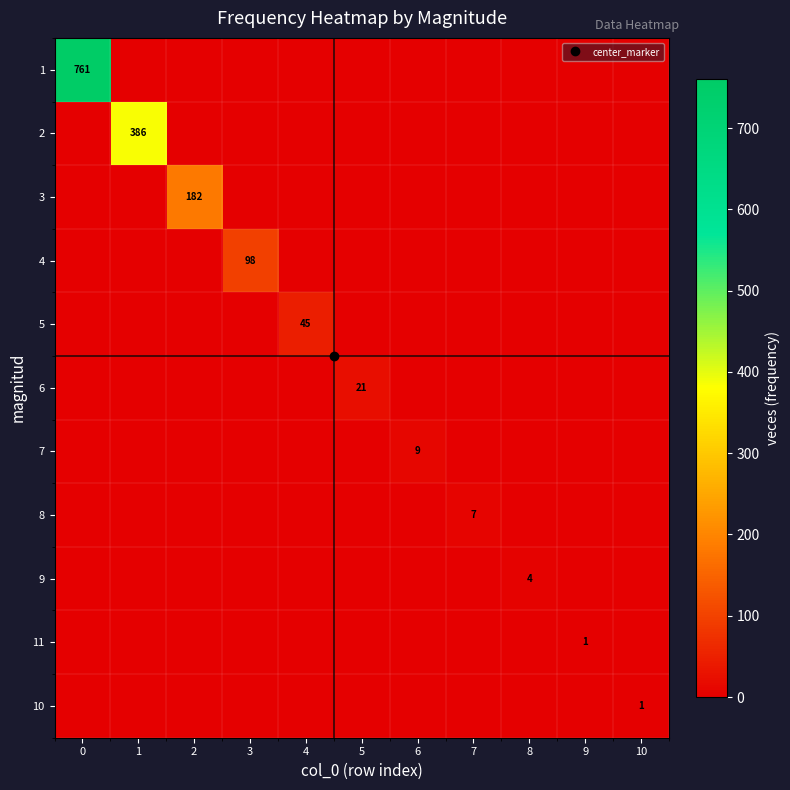

At how many categories does at least one series exceed 693?

1